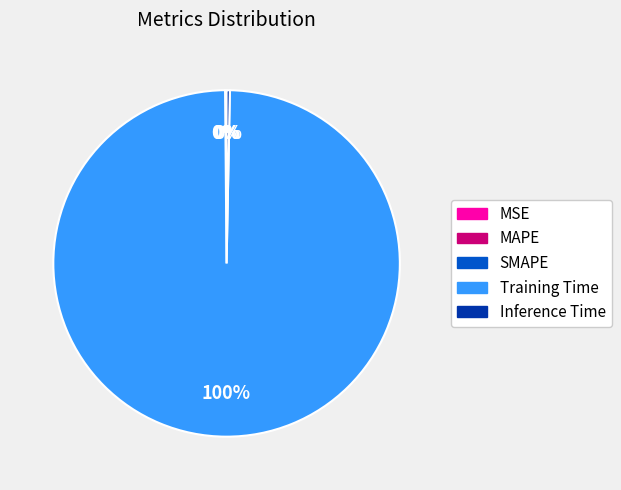

To the nearest percent, what is the average slice percentage?

20%